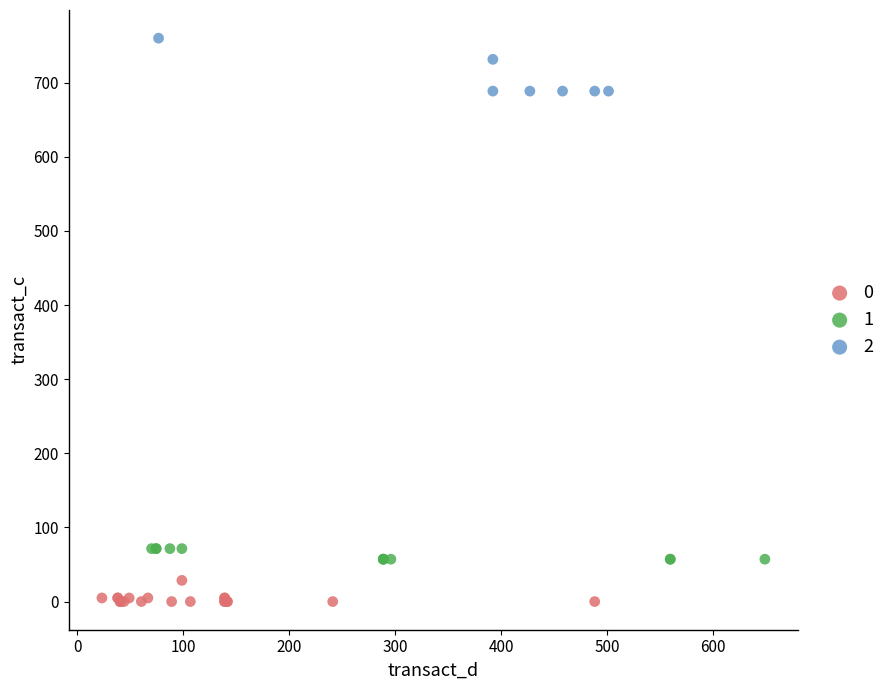

What are all the series names shown in the legend?

0, 1, 2